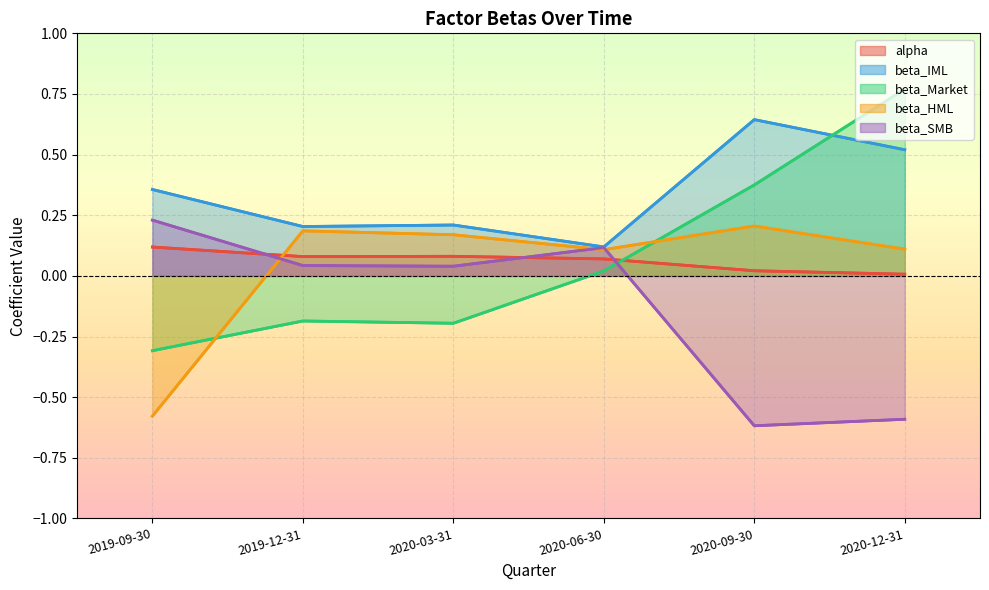

What is the label of the 4th point from the left?

2020-06-30